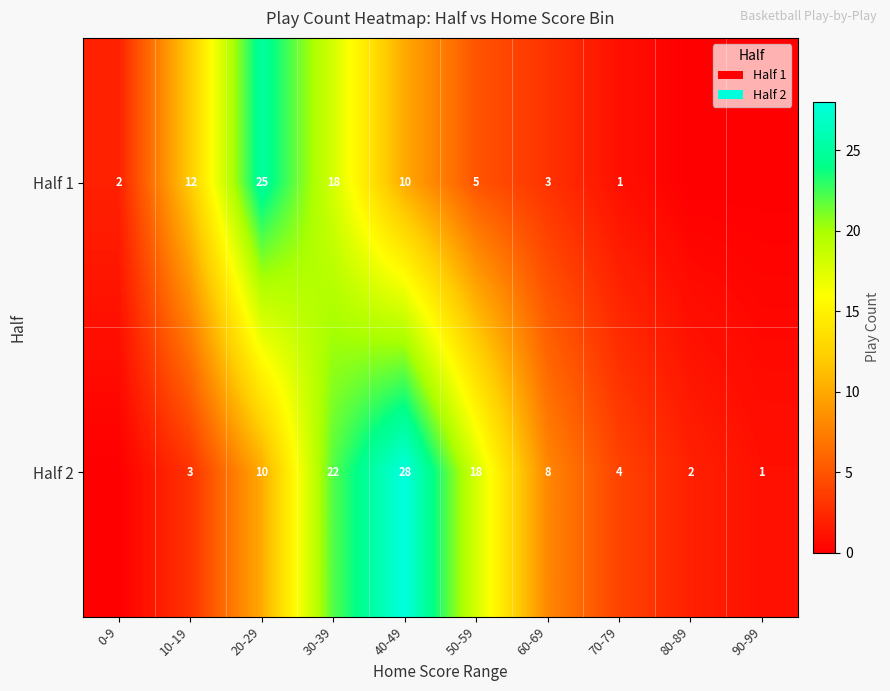

What is the spread (max minus min) of values at 20-29?

15